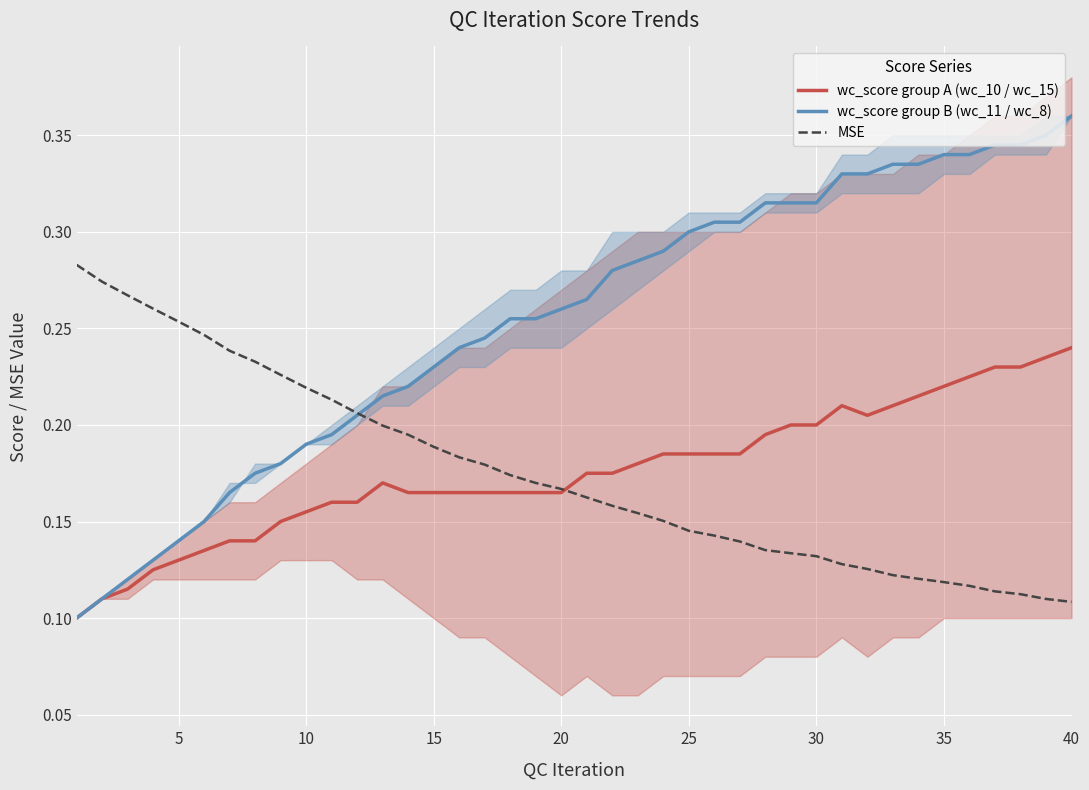

Which category has the highest value in the wc_score group B (wc_11 / wc_8) series?

40